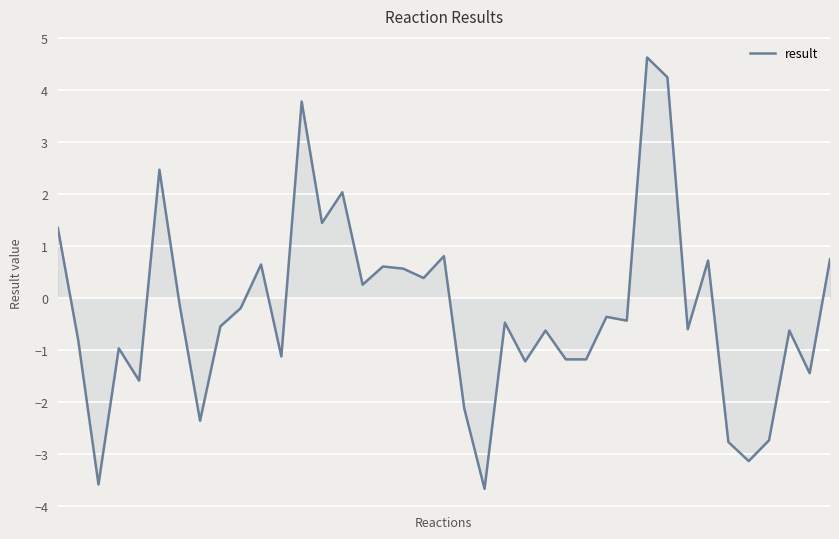

What is the minimum value shown in the chart?

-3.7